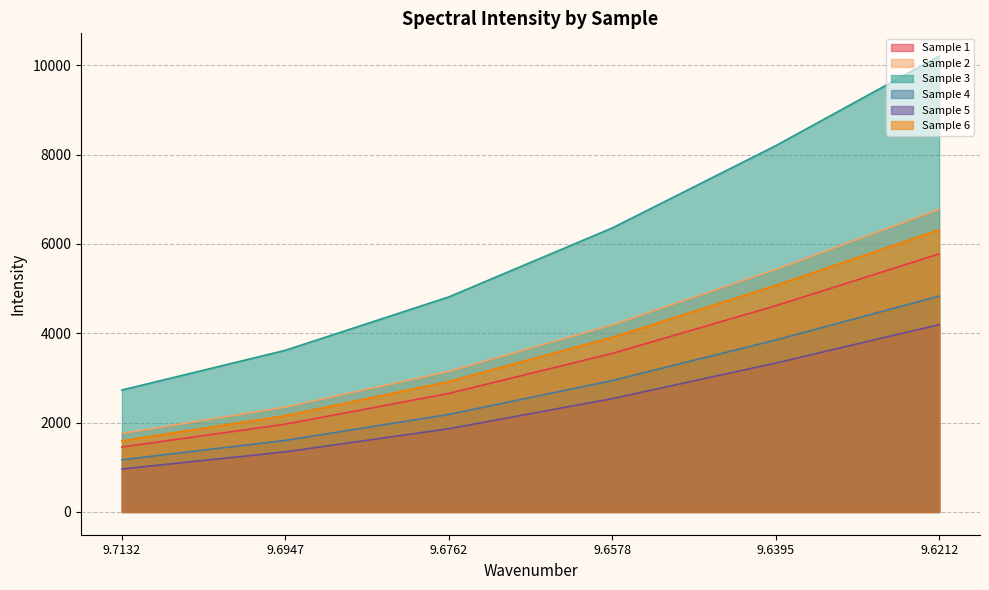

Reading left to right, what are all the values shown in this chart?

Sample 1: 1453.4	1965.2	2653.2	3550.0	4617.2	5777.9
Sample 2: 1755.8	2348.5	3146.3	4189.3	5429.5	6777.1
Sample 3: 2730.0	3619.6	4814.8	6358.9	8200.5	10206.4
Sample 4: 1168.1	1602.0	2184.2	2941.5	3850.2	4833.4
Sample 5: 961.7	1345.1	1863.3	2537.1	3333.8	4194.6
Sample 6: 1593.0	2155.8	2920.8	3910.4	5073.0	6317.0